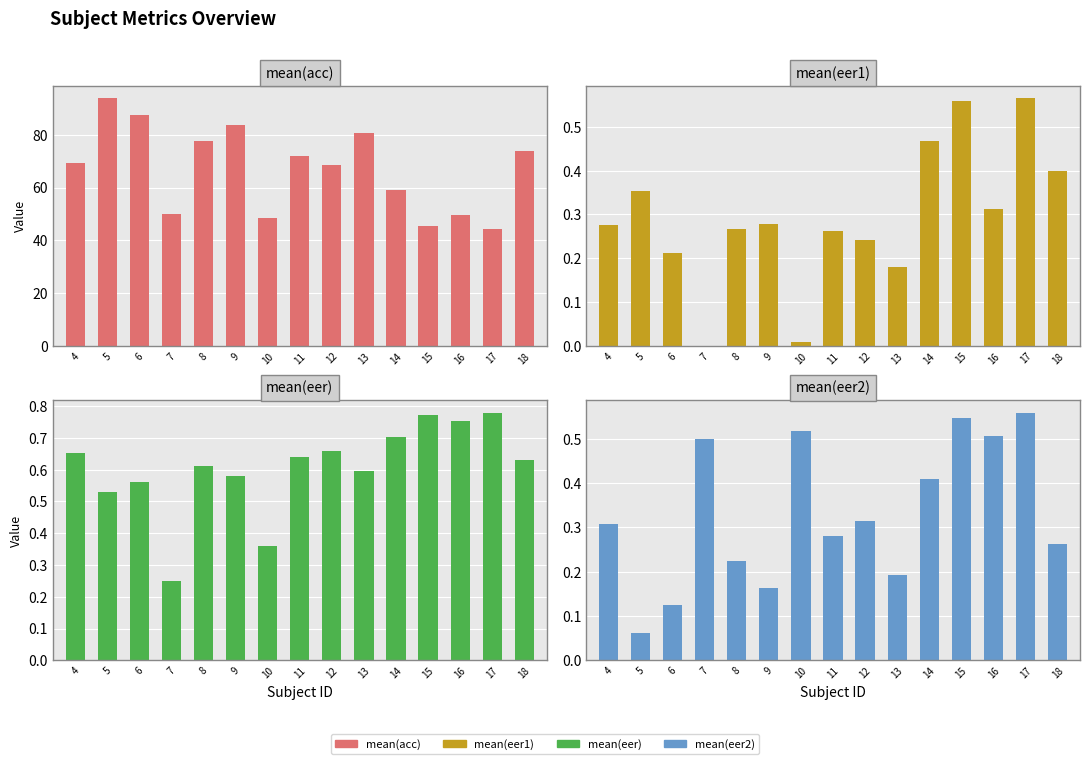

Rank the categories by mean(eer) value from highest to lowest.

17, 15, 16, 14, 12, 4, 11, 18, 8, 13, 9, 6, 5, 10, 7